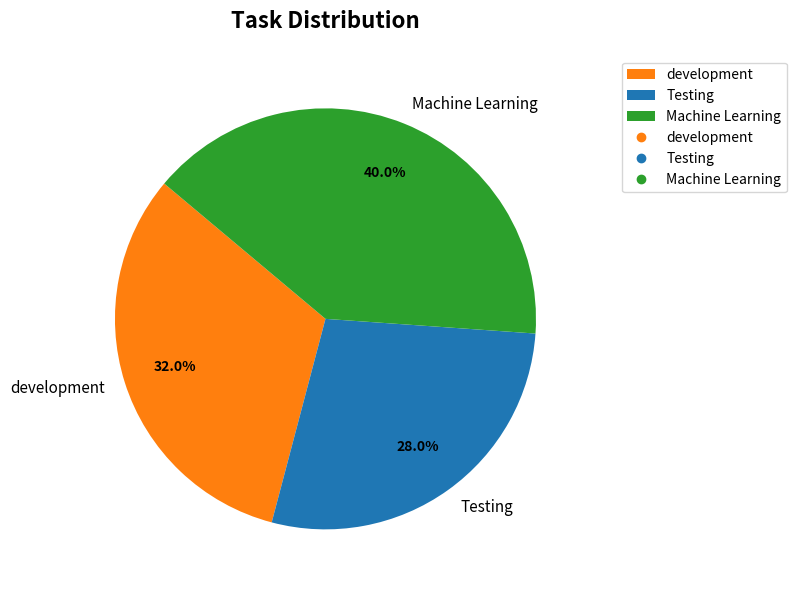

Does Machine Learning account for over 50% of the chart?

No